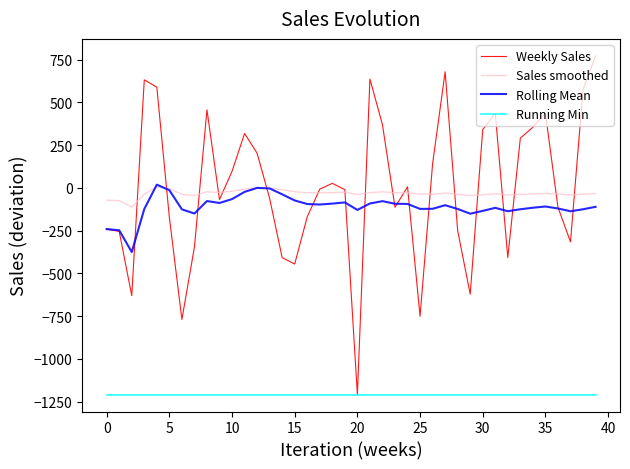

Which series has the largest total across all categories?

Weekly Sales